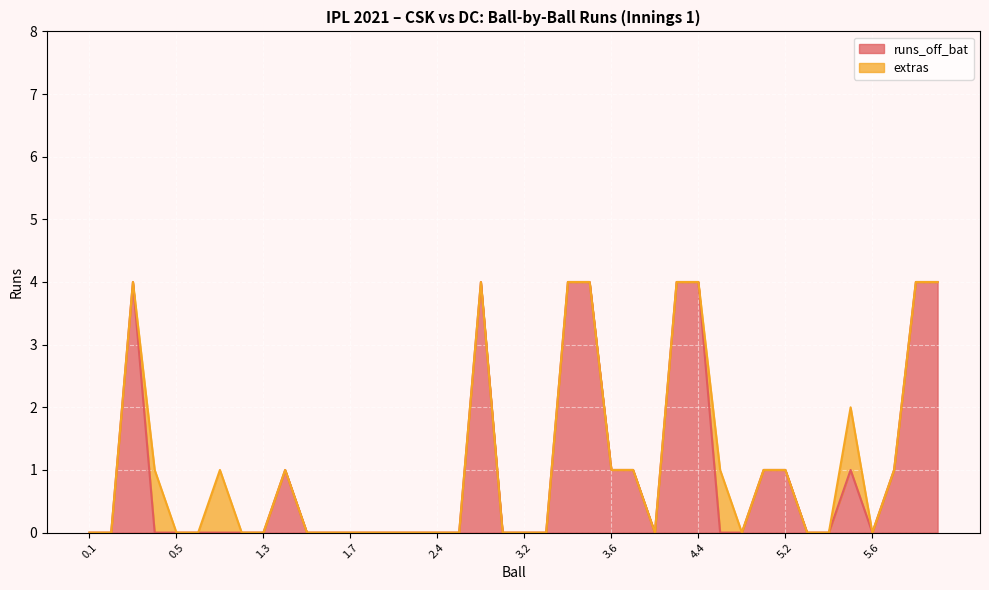

How many interior local peaks (higher than both neighbors) does the data have?

4